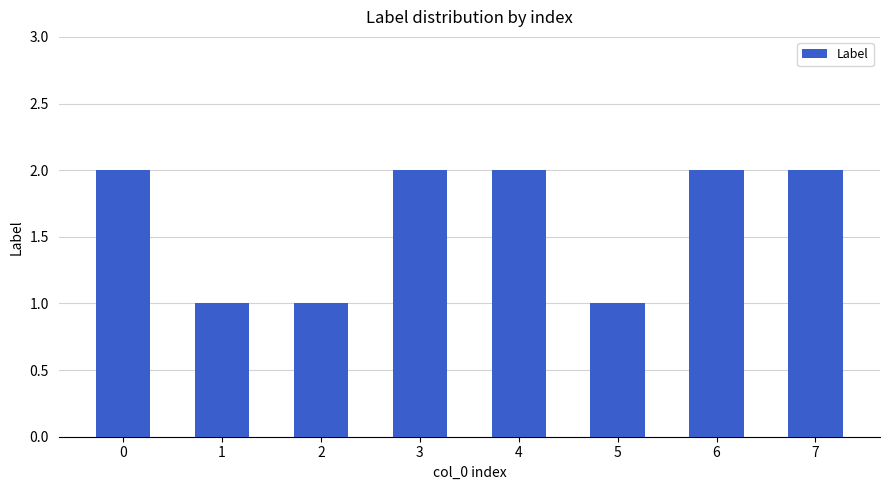

What is the value of the 3rd bar from the left?

1